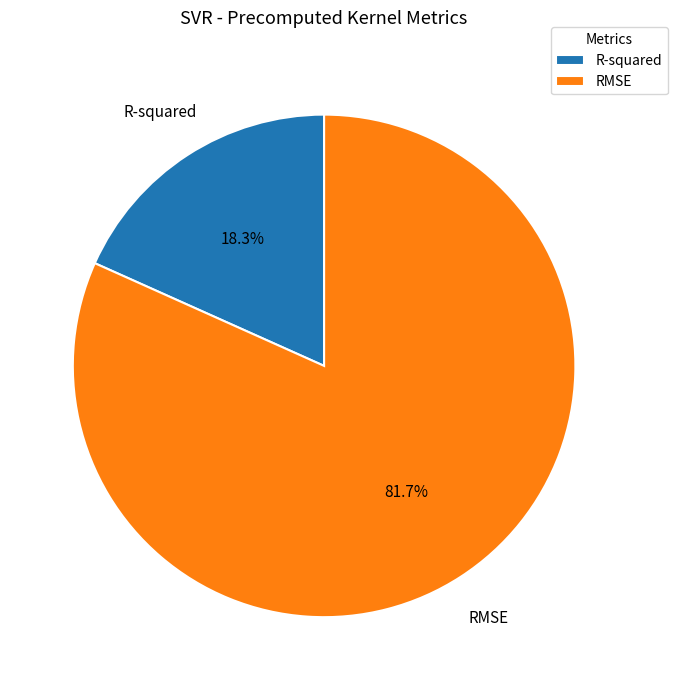

To the nearest percent, what is the difference between the largest and smallest slice percentages?

63%